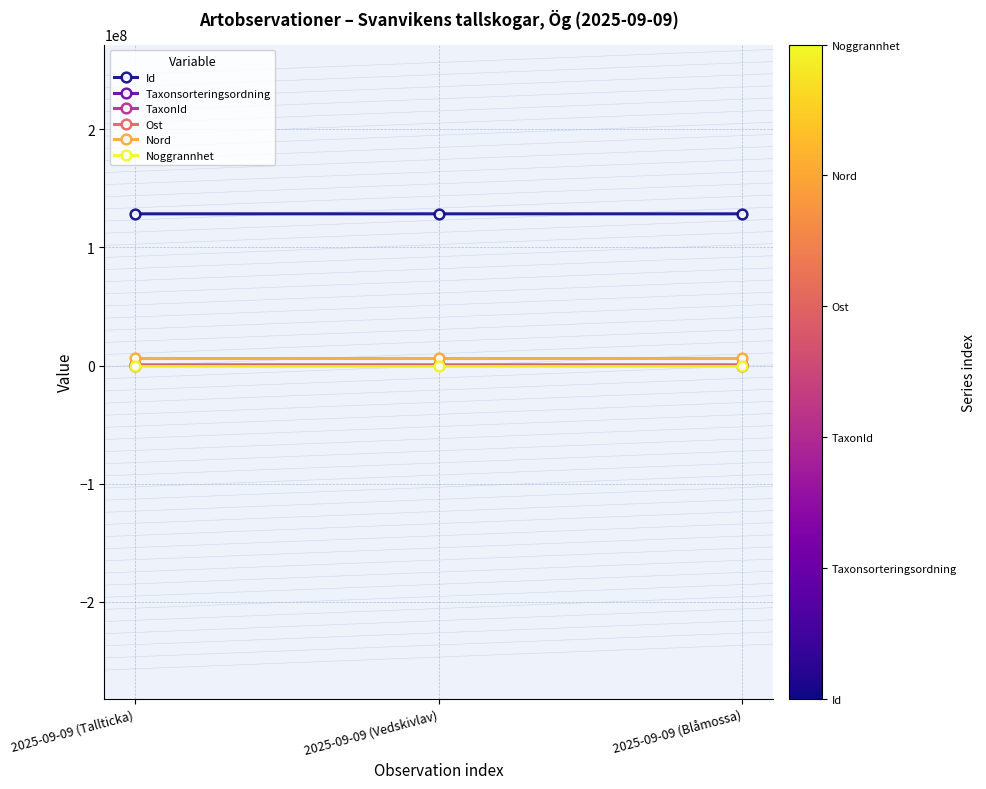

At how many categories does at least one series exceed 26028095?

3